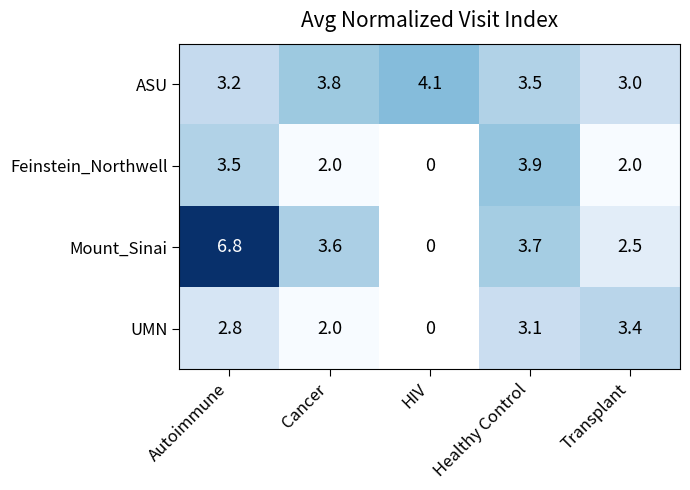

What is the sum of the Mount_Sinai values at Cancer and Healthy Control?

7.3